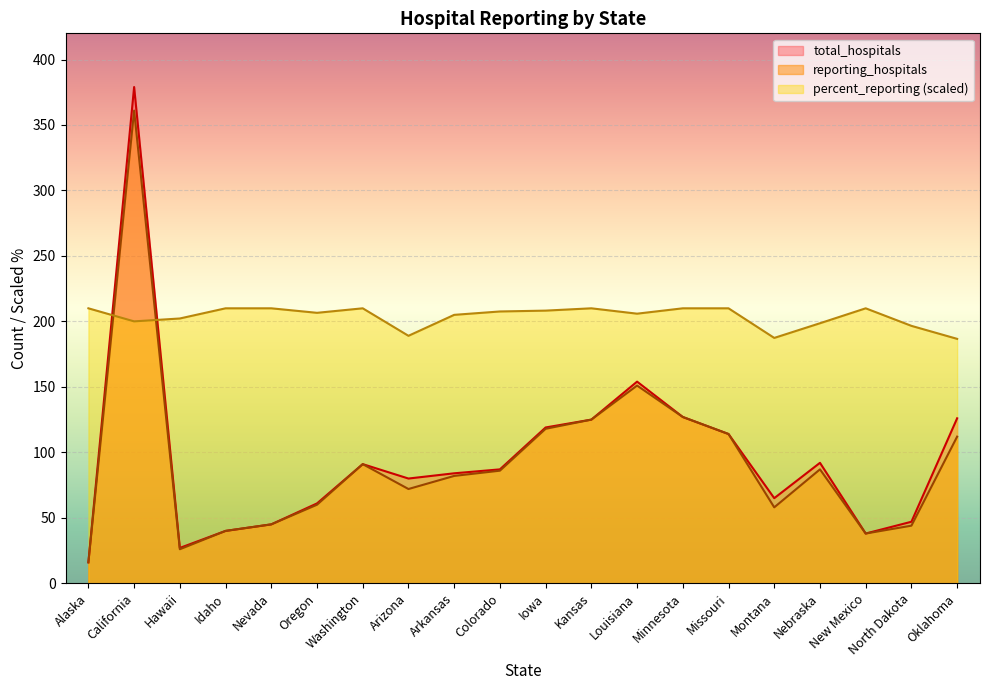

Which series has the largest range (max minus min)?

total_hospitals